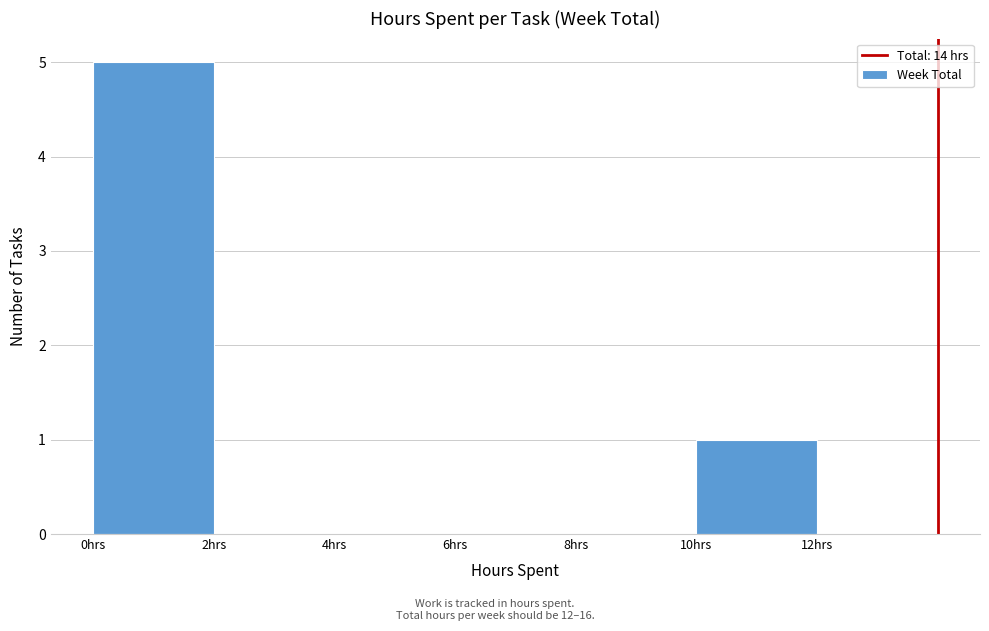

Reading left to right, transcribe this chart: for each bar, give the range it covers on the x-axis and its height. The values are not printed on the chart, so give them approximately, as read against the axis.

0 to 2: 5
2 to 4: 0
4 to 6: 0
6 to 8: 0
8 to 10: 0
10 to 12: 1